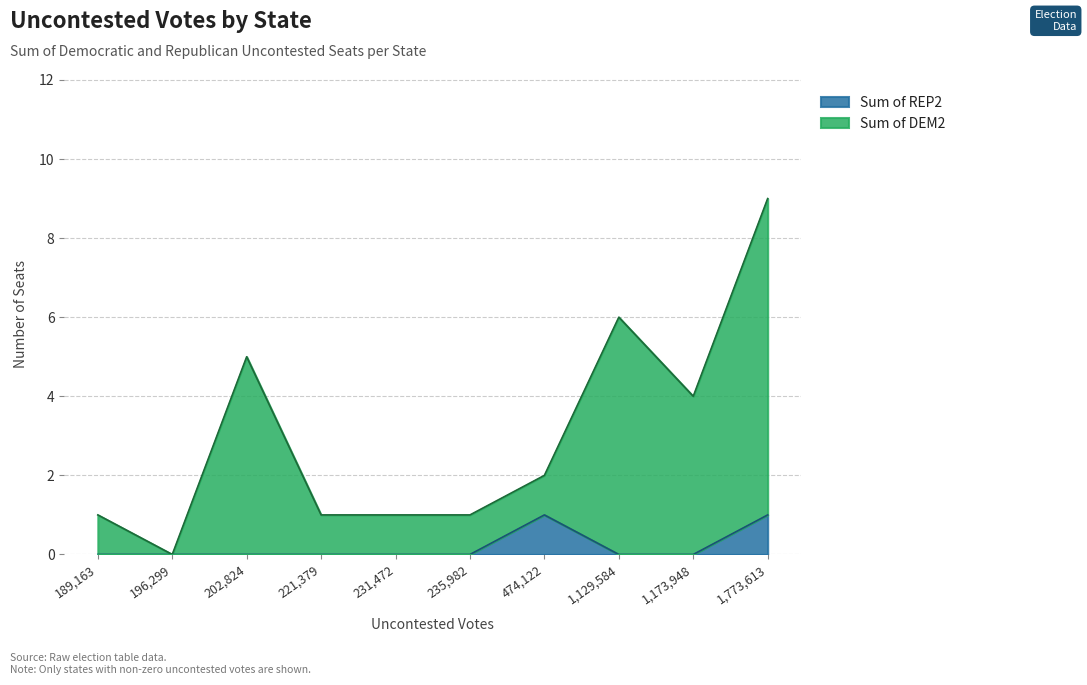

The value of Sum of REP2 at 474,122 is 0. True or false?

False